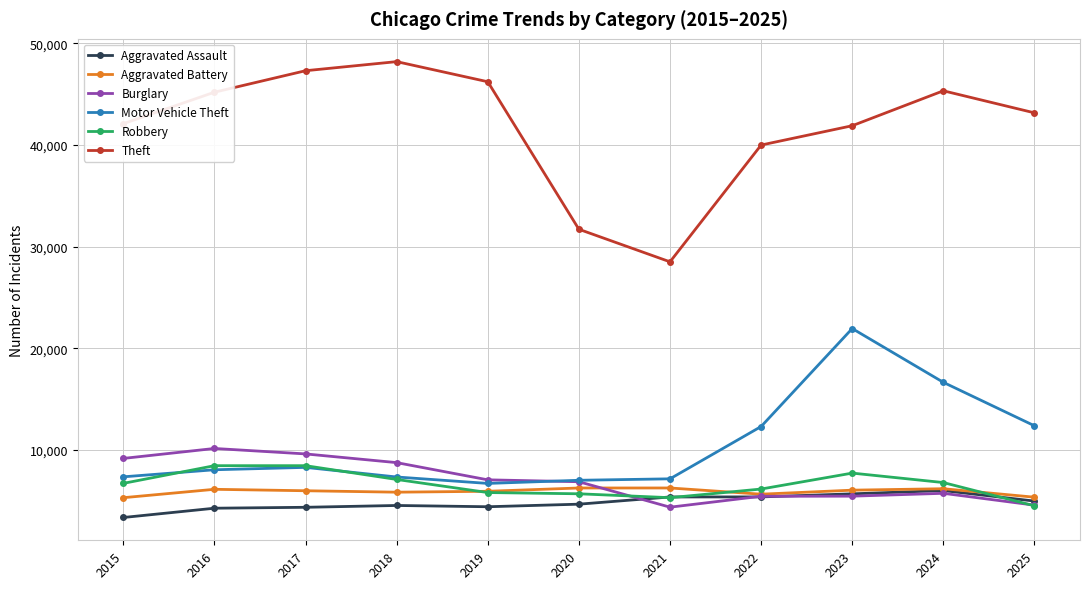

What is the difference between the Aggravated Assault values at 2025 and 2015?

1615